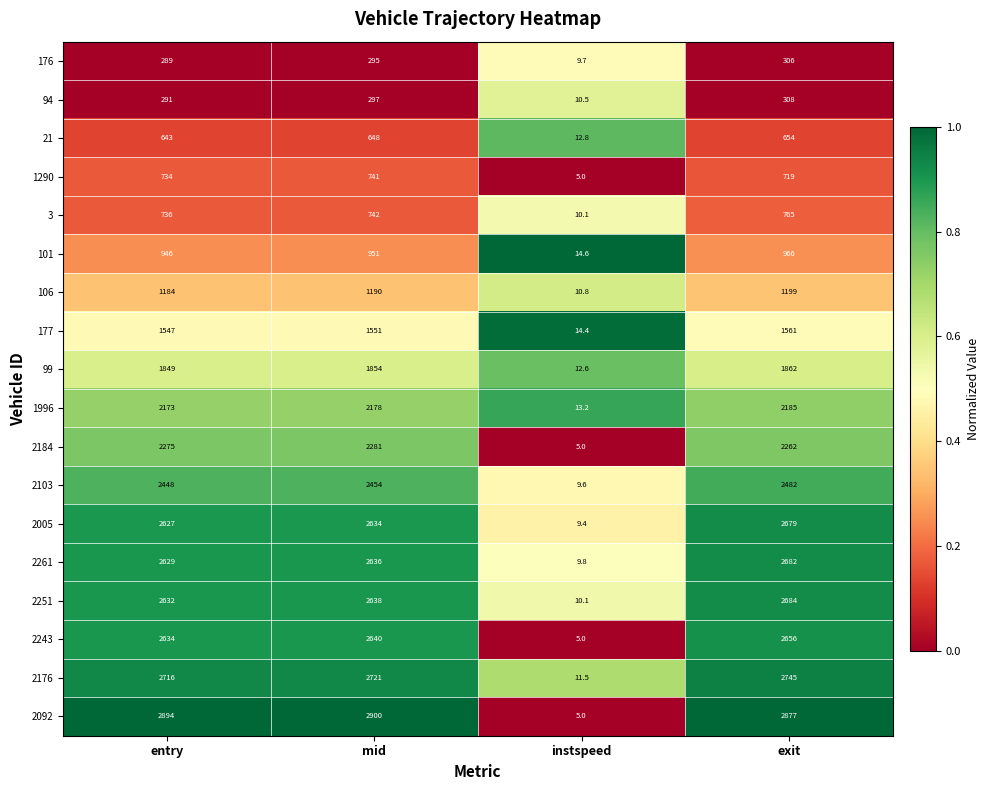

Where is 2103 nearest to the value 1245?

entry